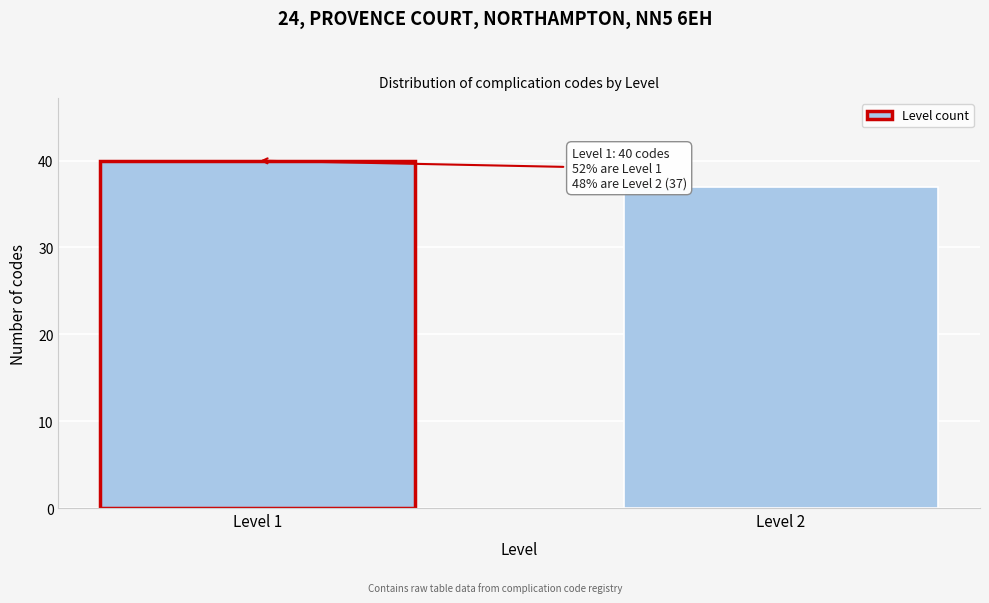

Reading left to right, extract all data points from this chart.

Level 1=40	Level 2=37